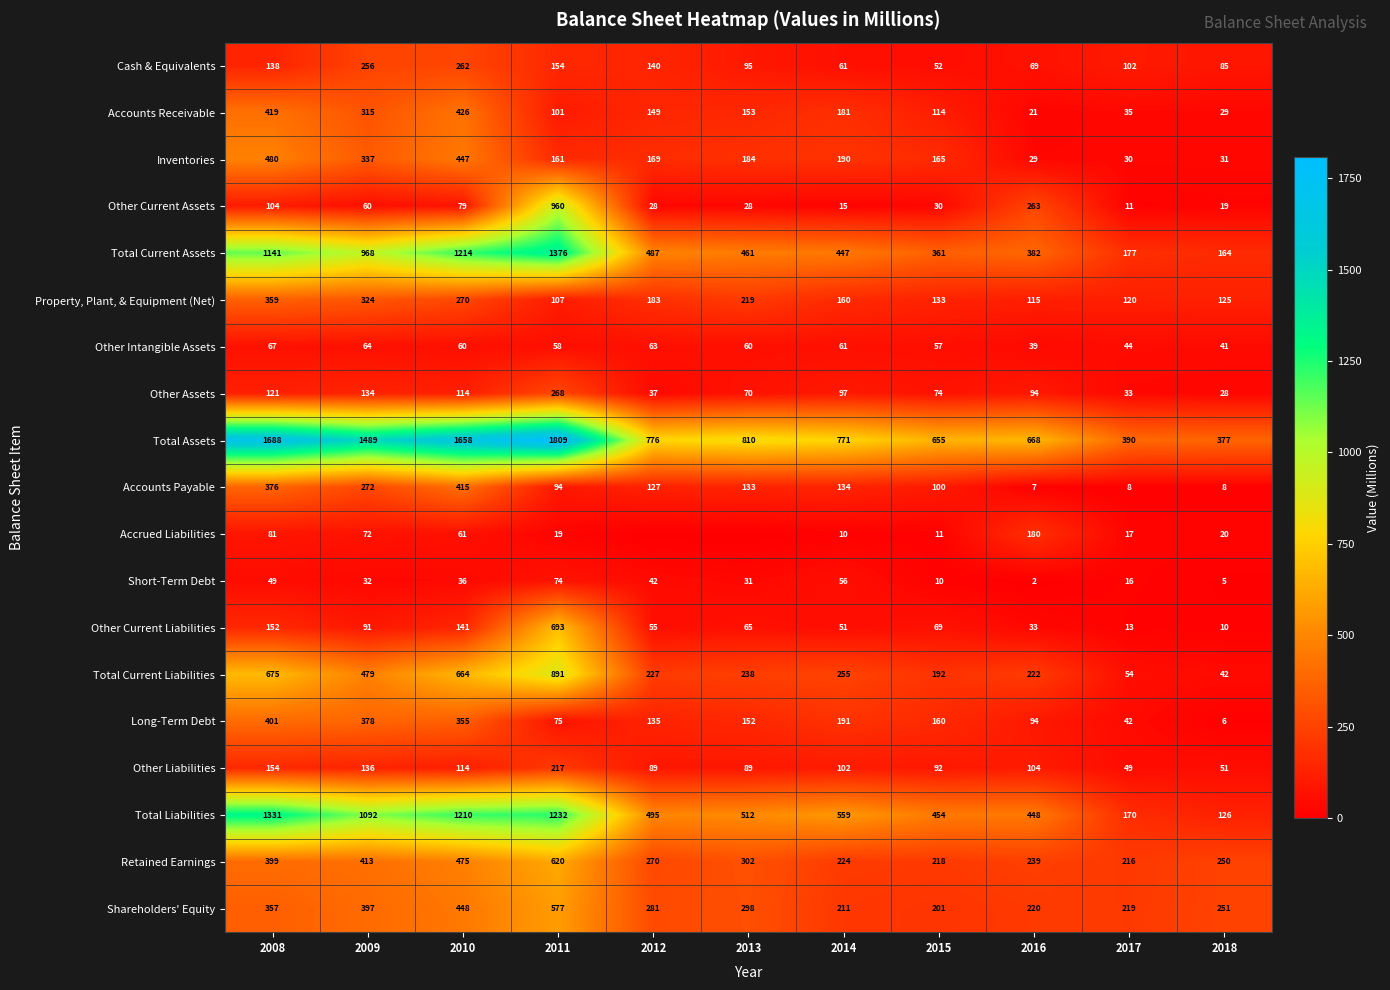

What is the greatest value displayed?

1809